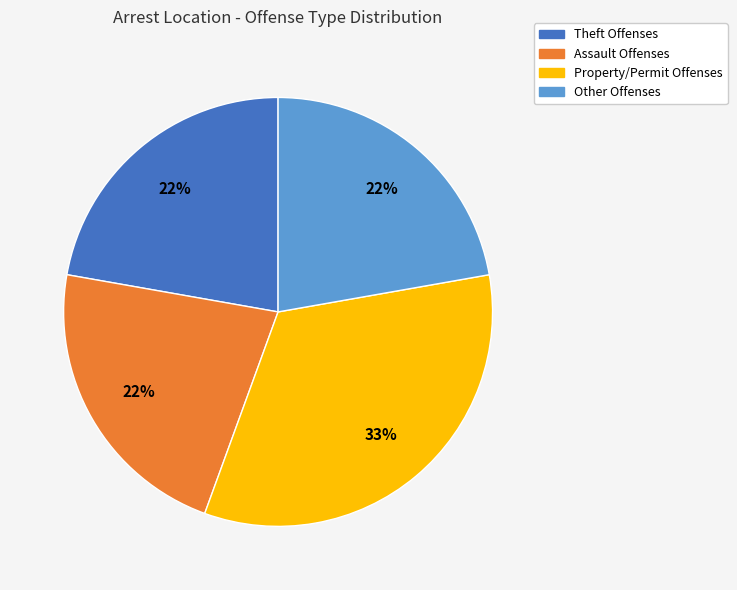

Is there a majority slice in this chart?

No